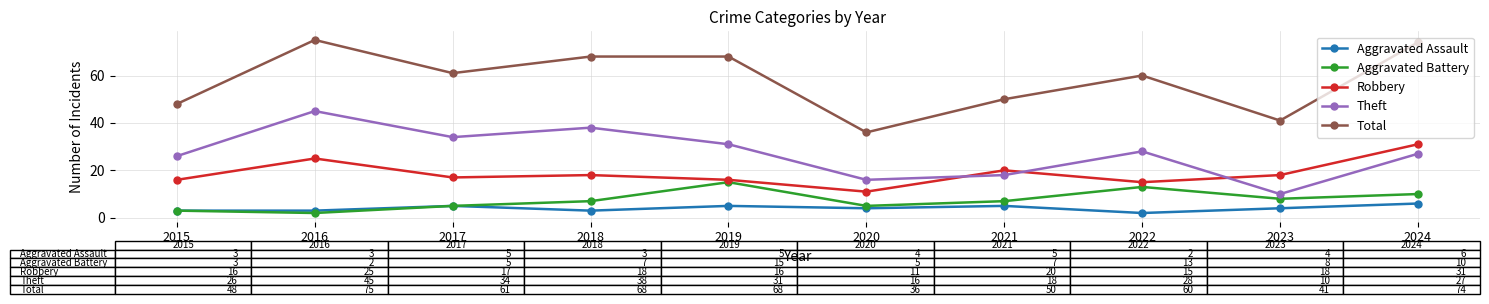

What is the value of the Aggravated Battery point at the 10th from the left?

10